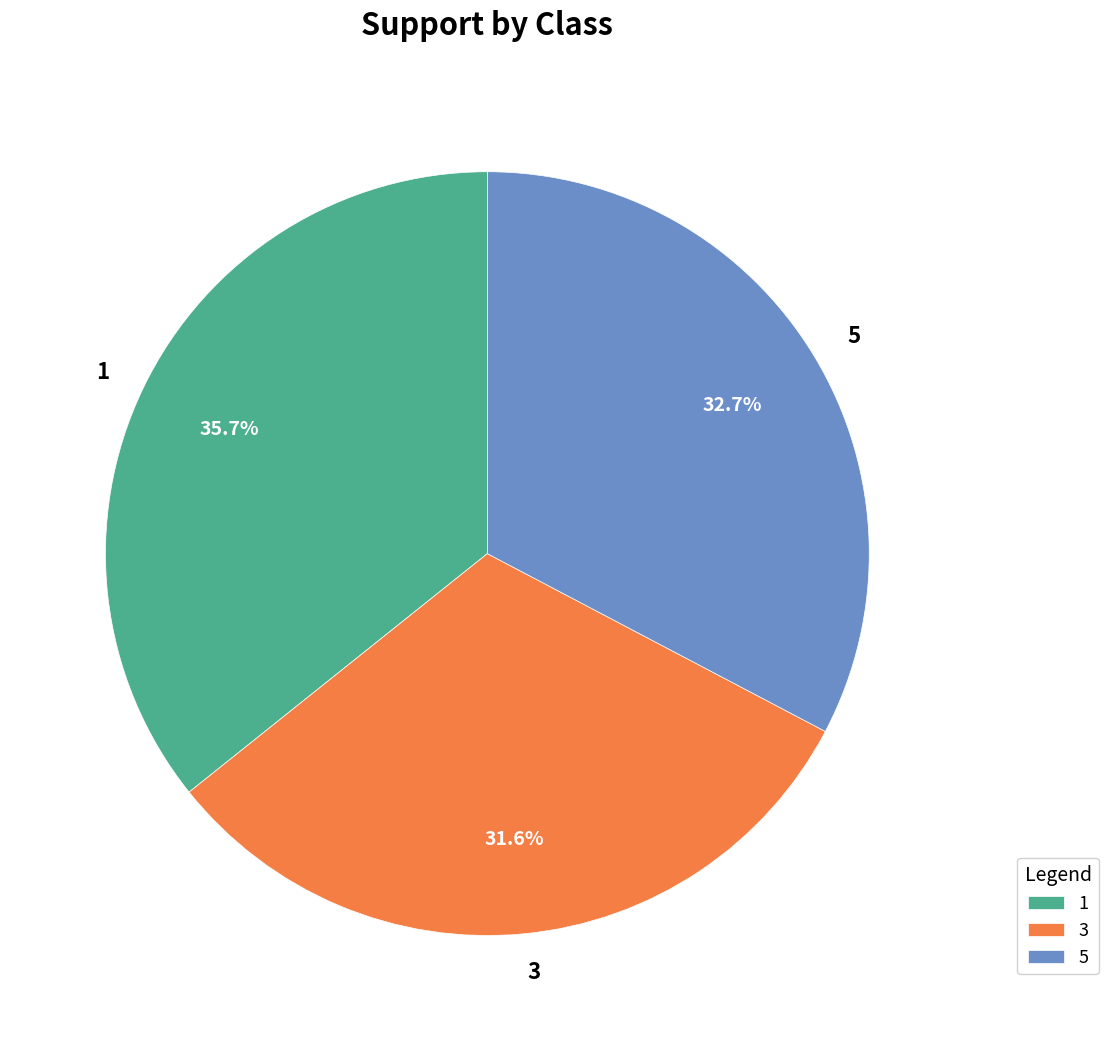

Count the number of slices in the pie.

3